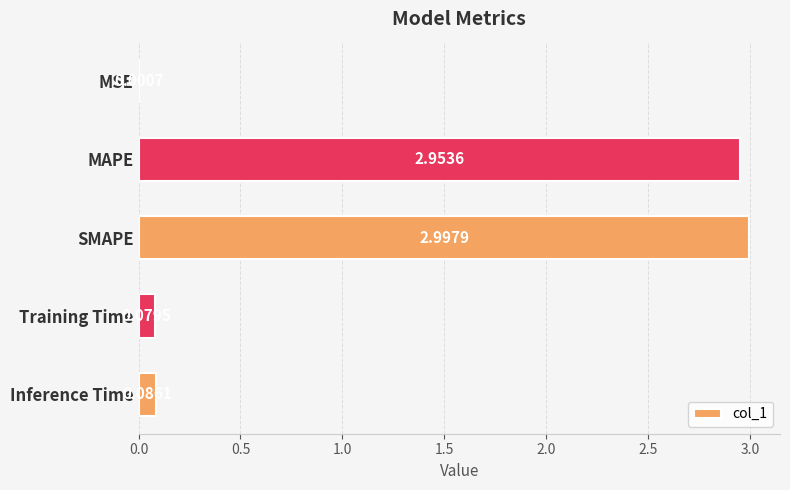

Approximately how many times larger is the value at MAPE compared to SMAPE?

1.0